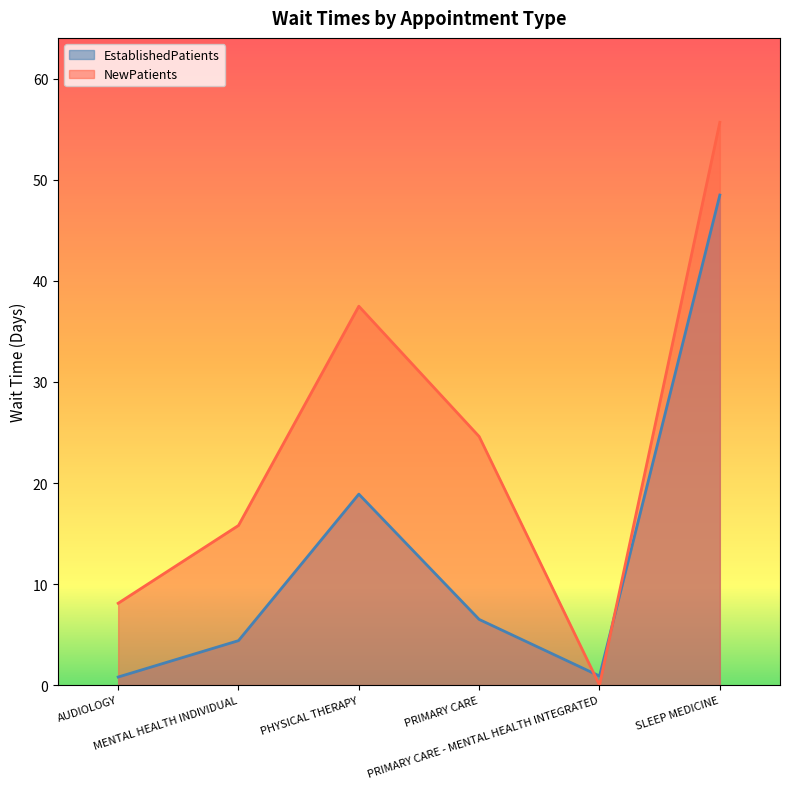

What are all the series names shown in the legend?

EstablishedPatients, NewPatients